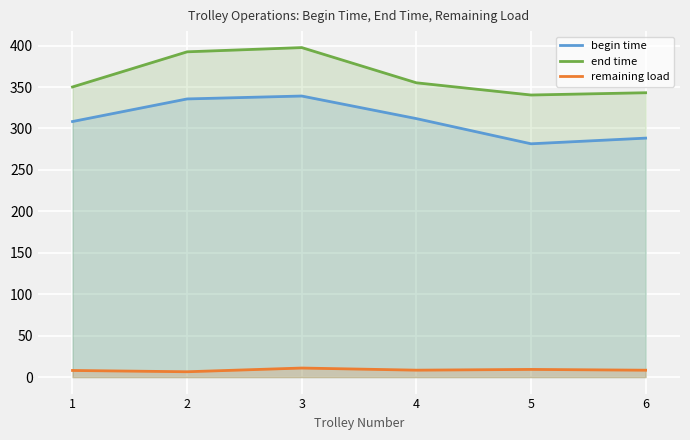

True or false: begin time has more than 2 points higher than both neighbors.

False